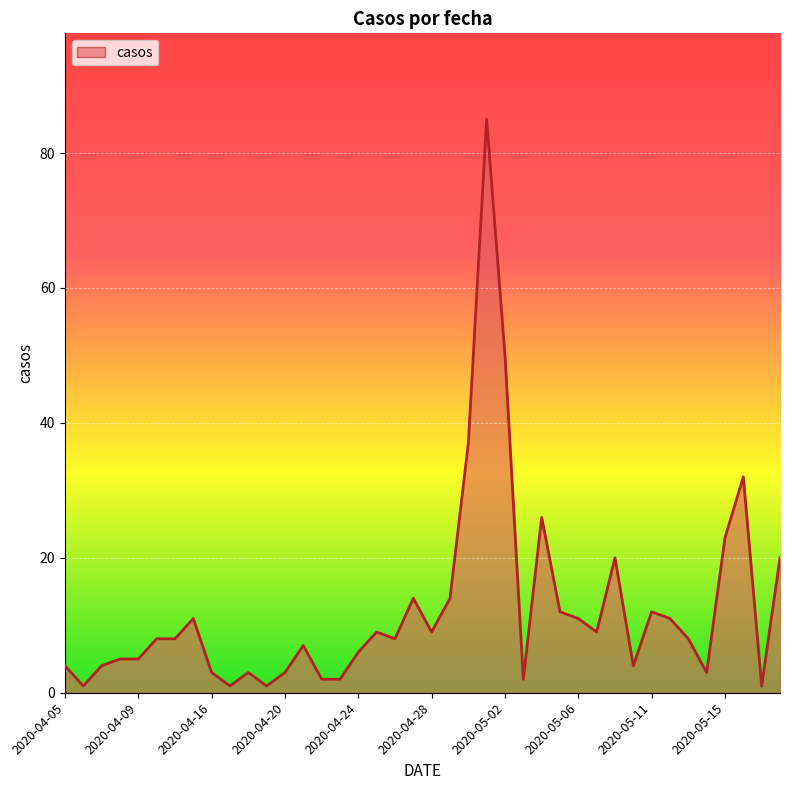

What is the difference between the maximum and minimum values?

84